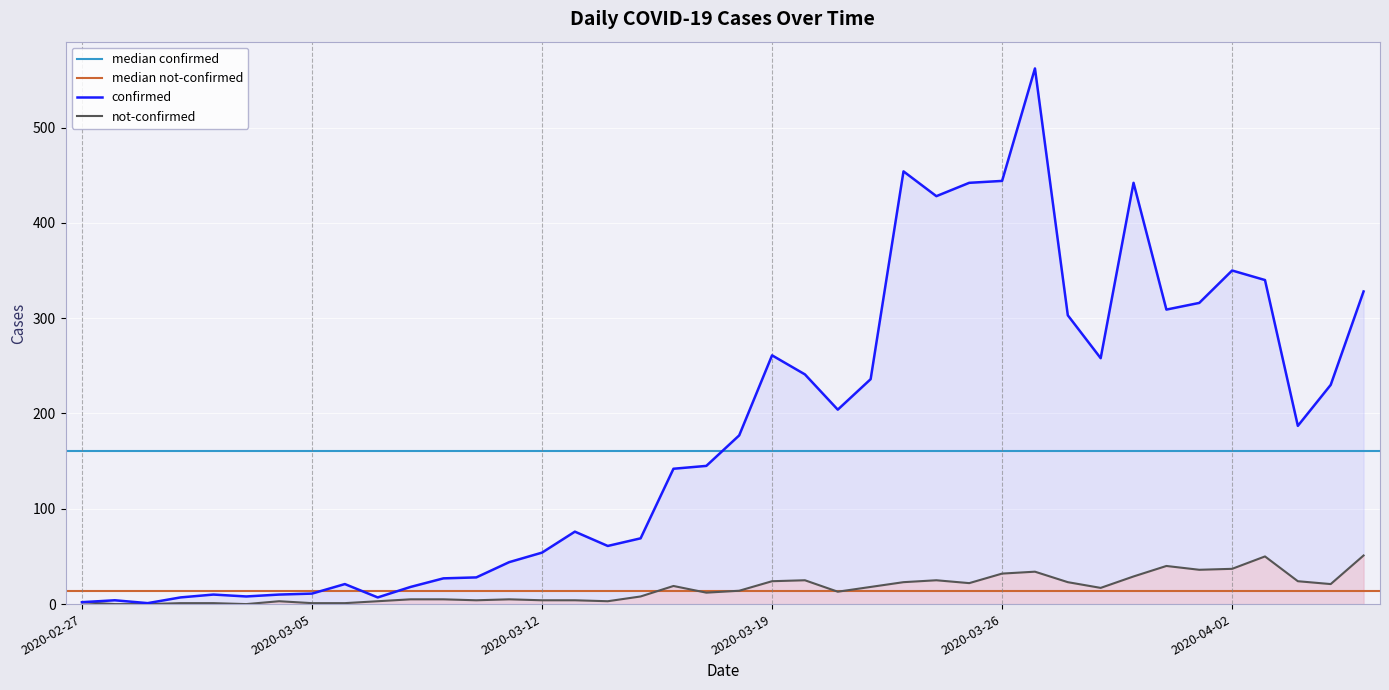

Where does the confirmed series first go above 177?

2020-03-19